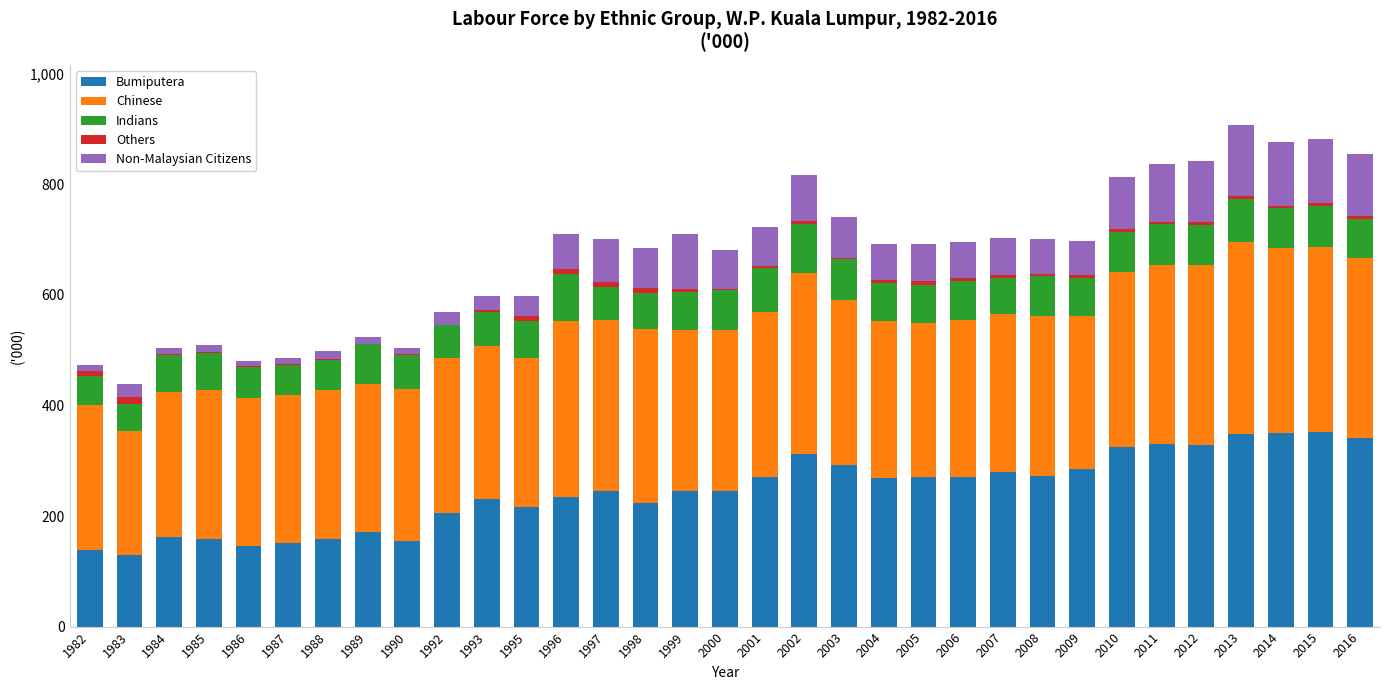

Count the number of data series in this chart.

5